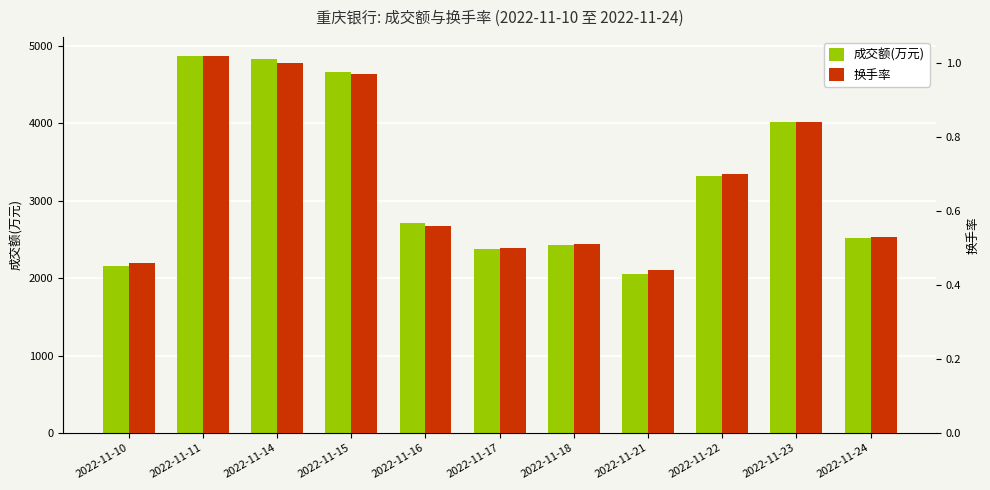

Read the 成交额(万元) value at 2022-11-11.

4874.0